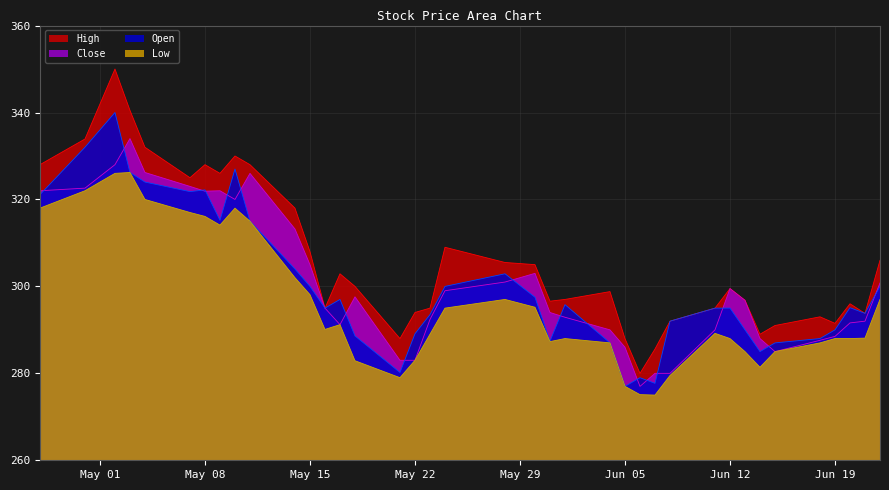

What are all the series names shown in the legend?

High, Close, Open, Low